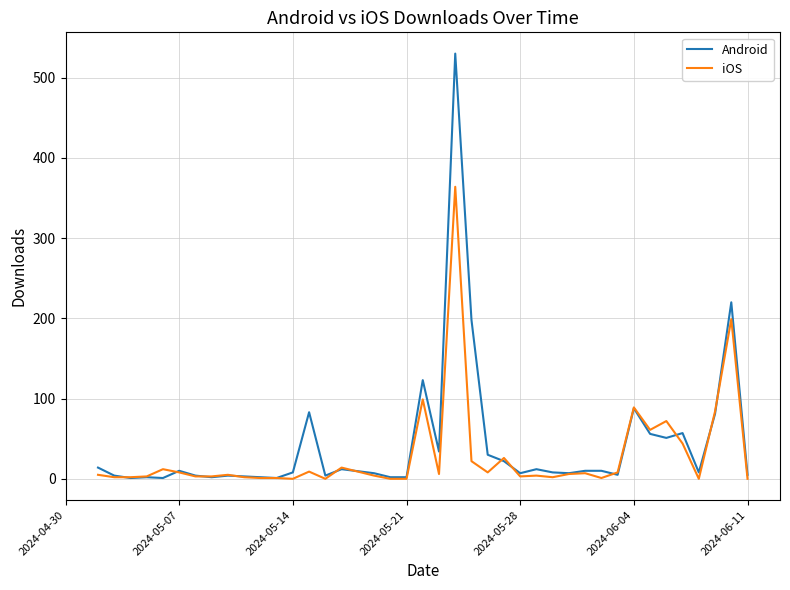

What is the greatest value displayed?

530